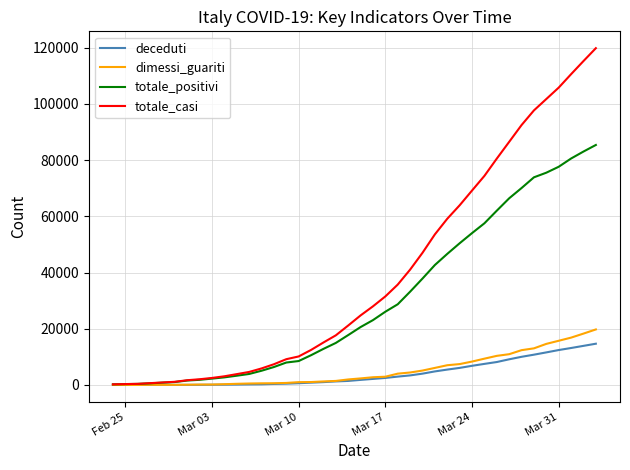

Which series has the widest spread of values?

totale_casi